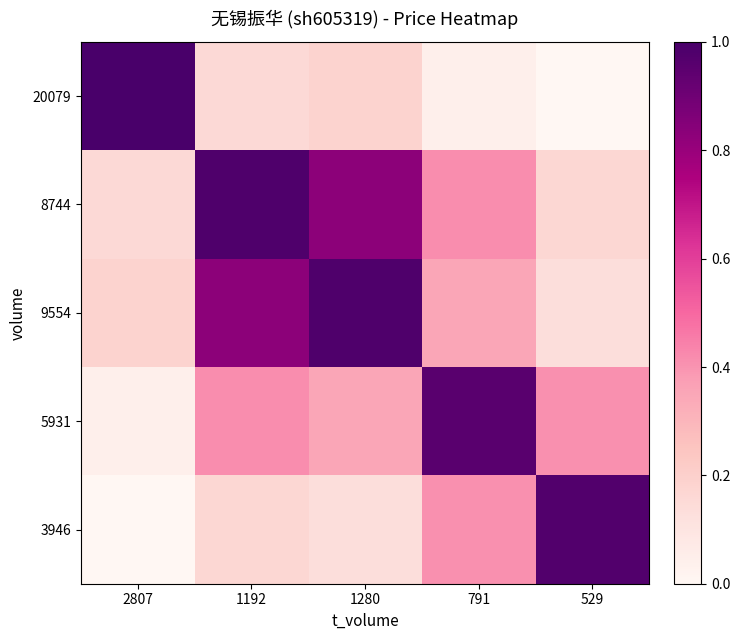

At which category is the sum across all series the highest?

1192